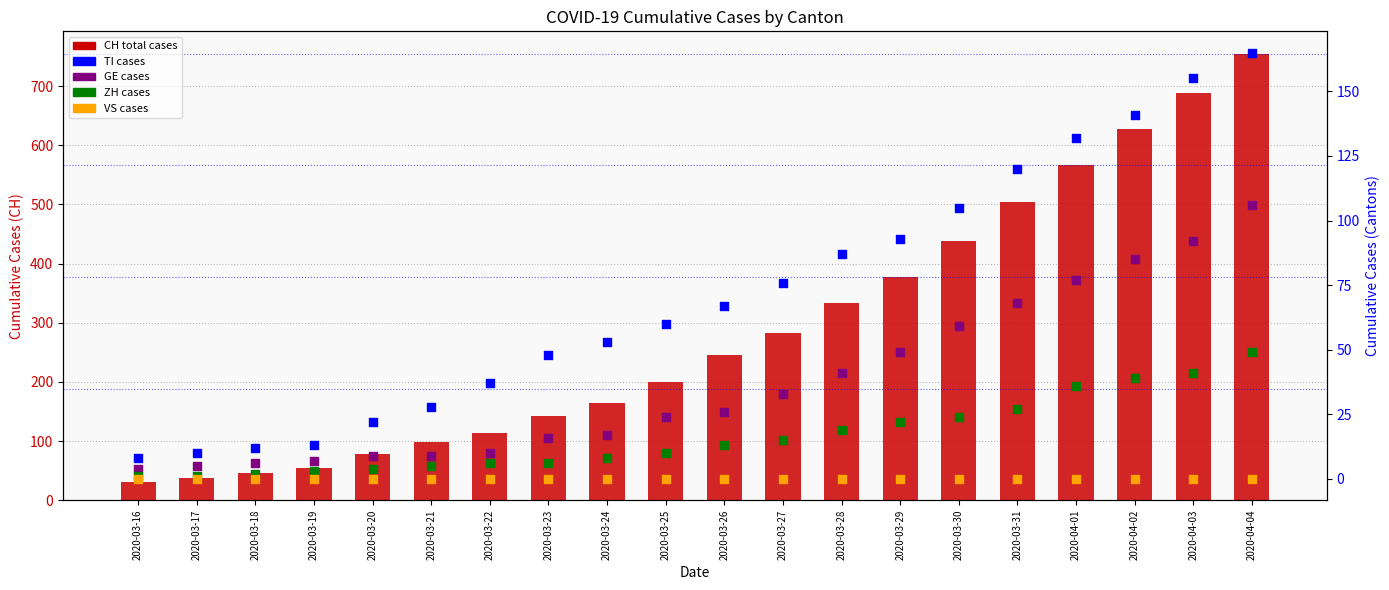

Which series has the largest Y range (max minus min)?

CH (total)